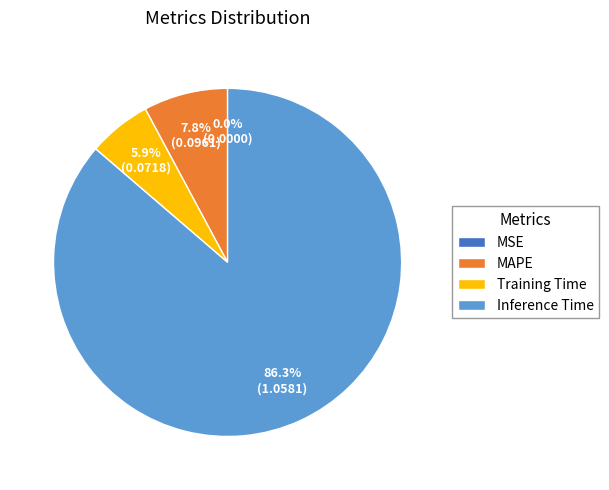

To the nearest percent, what portion does MAPE represent?

8%